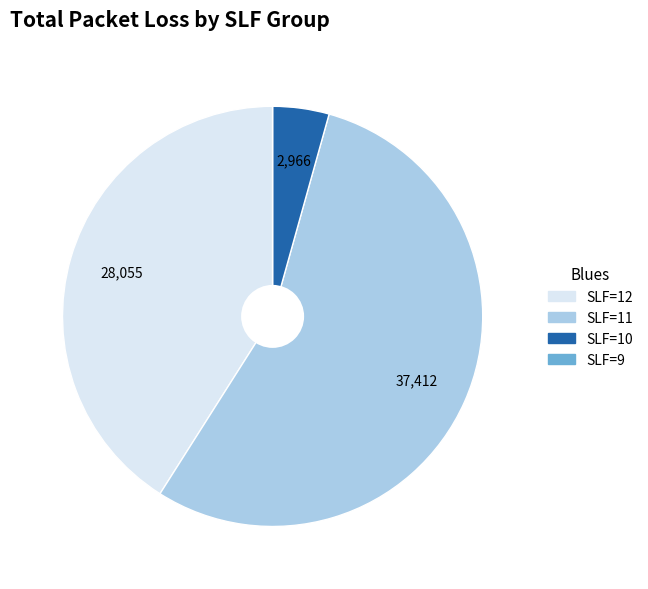

Which category has the biggest portion of the pie?

SLF=11